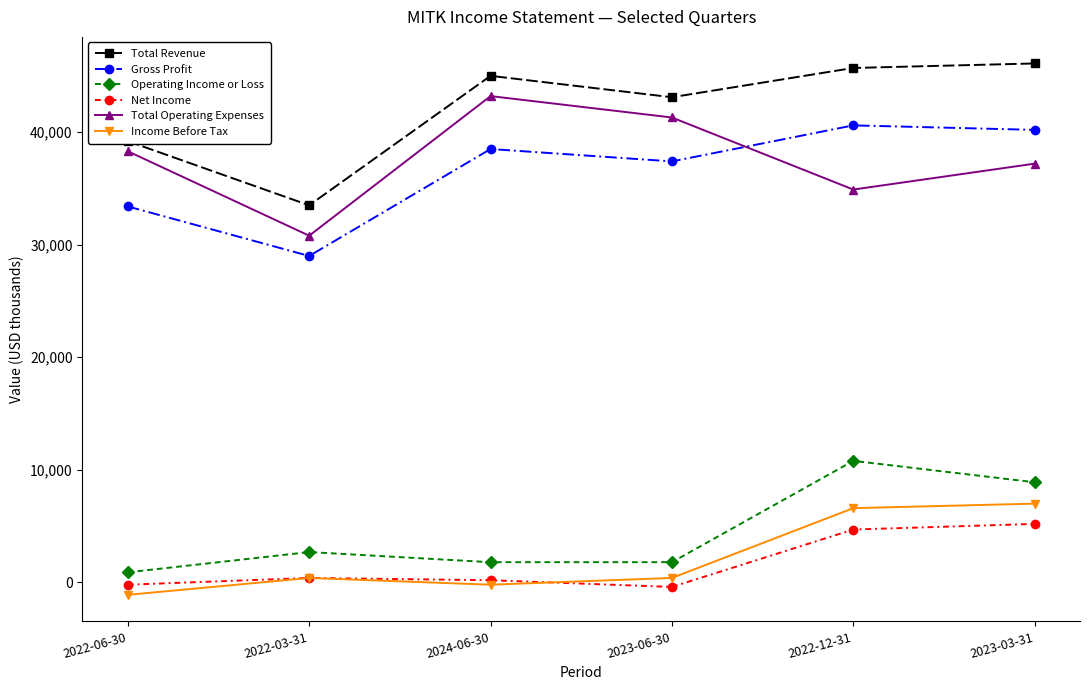

What is the greatest value displayed?

46100